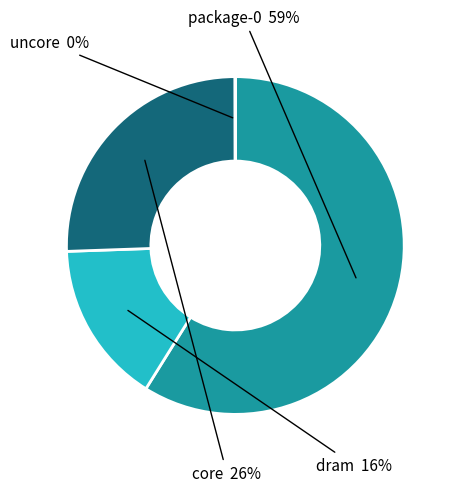

What is the ratio of the value at dram to the value at package-0?

0.3